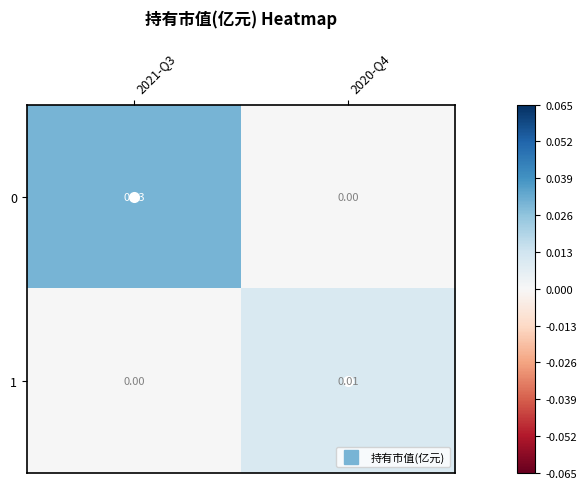

At which category is the sum across all series the highest?

2021-Q3